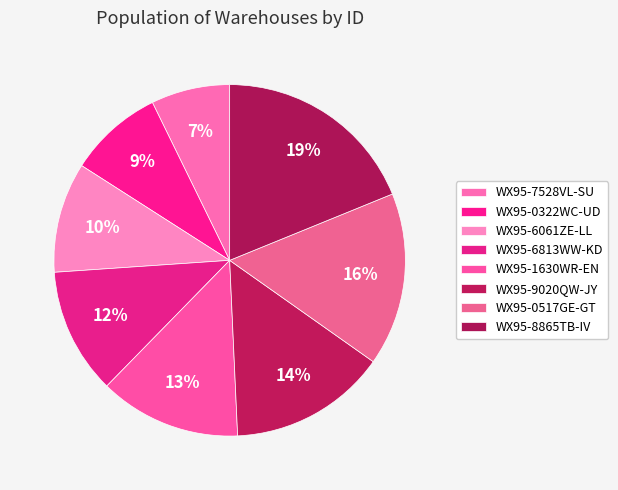

Rank the categories by value from highest to lowest.

WX95-8865TB-IV, WX95-0517GE-GT, WX95-9020QW-JY, WX95-1630WR-EN, WX95-6813WW-KD, WX95-6061ZE-LL, WX95-0322WC-UD, WX95-7528VL-SU